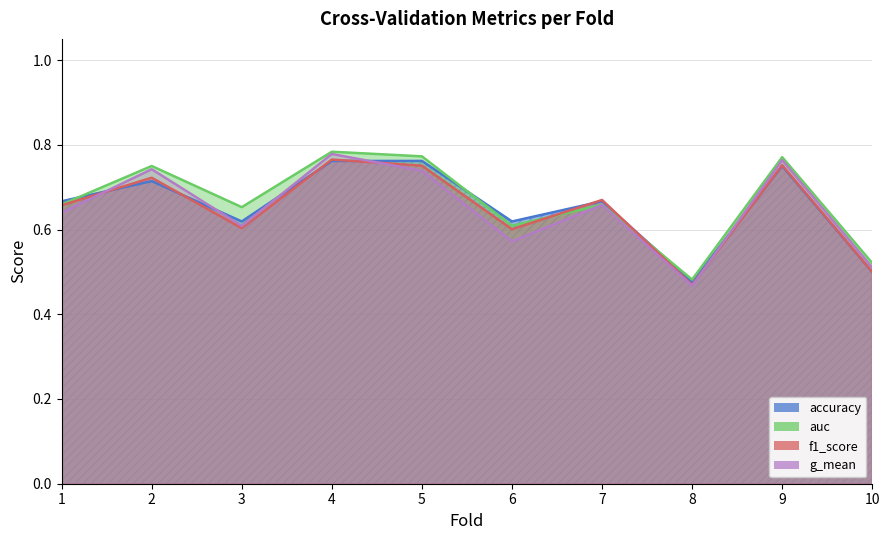

What is the maximum value for g_mean?

0.8